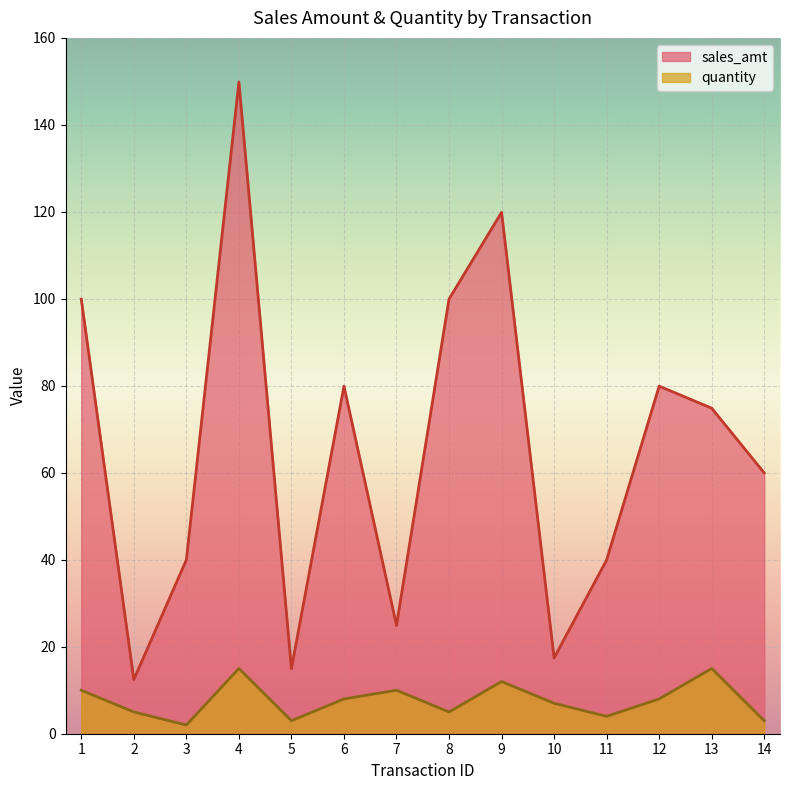

Rank the series by their maximum value, from highest to lowest.

sales_amt, quantity